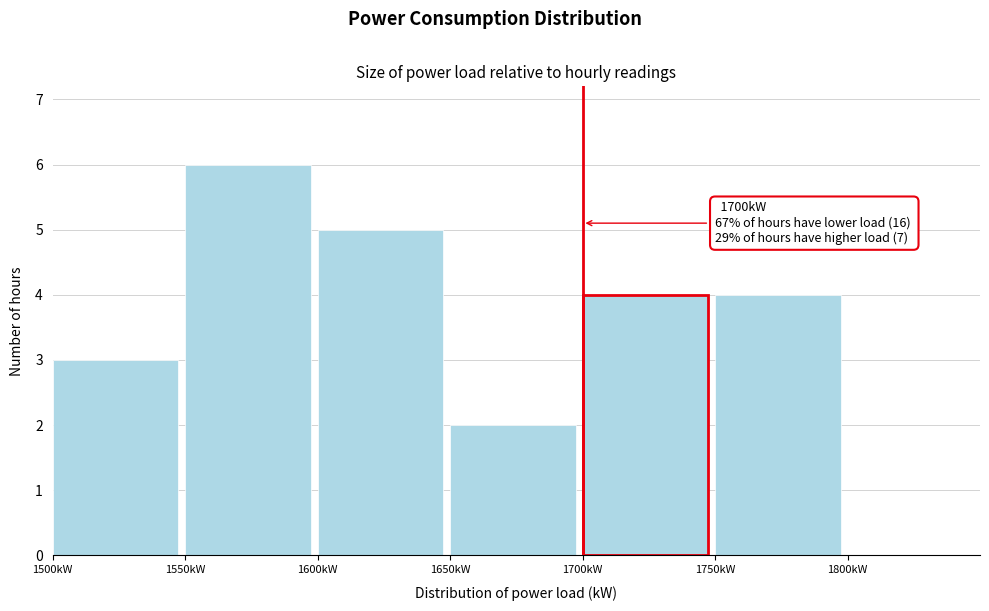

Which range on the x-axis has the tallest bar?

1550 to 1600